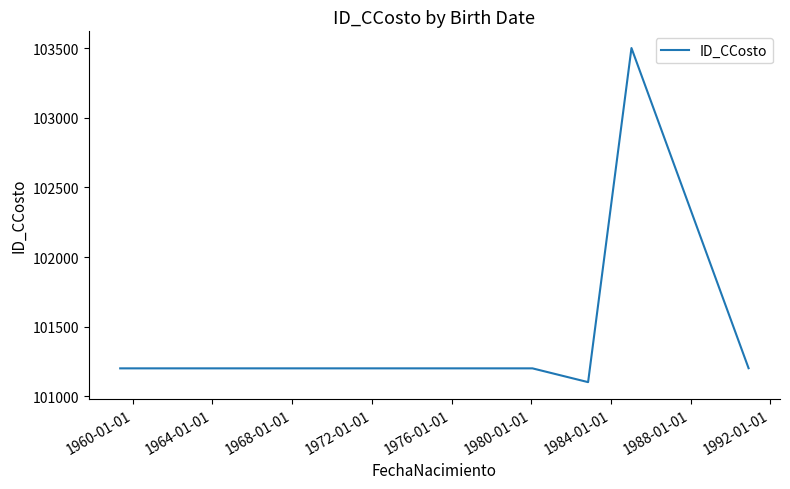

What is the minimum value shown in the chart?

101102